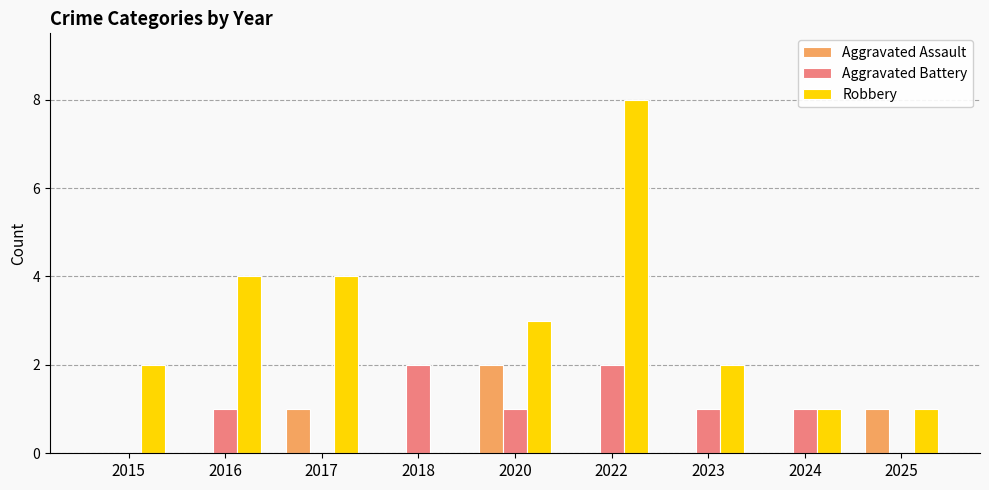

What is the total value across all series at 2025?

2